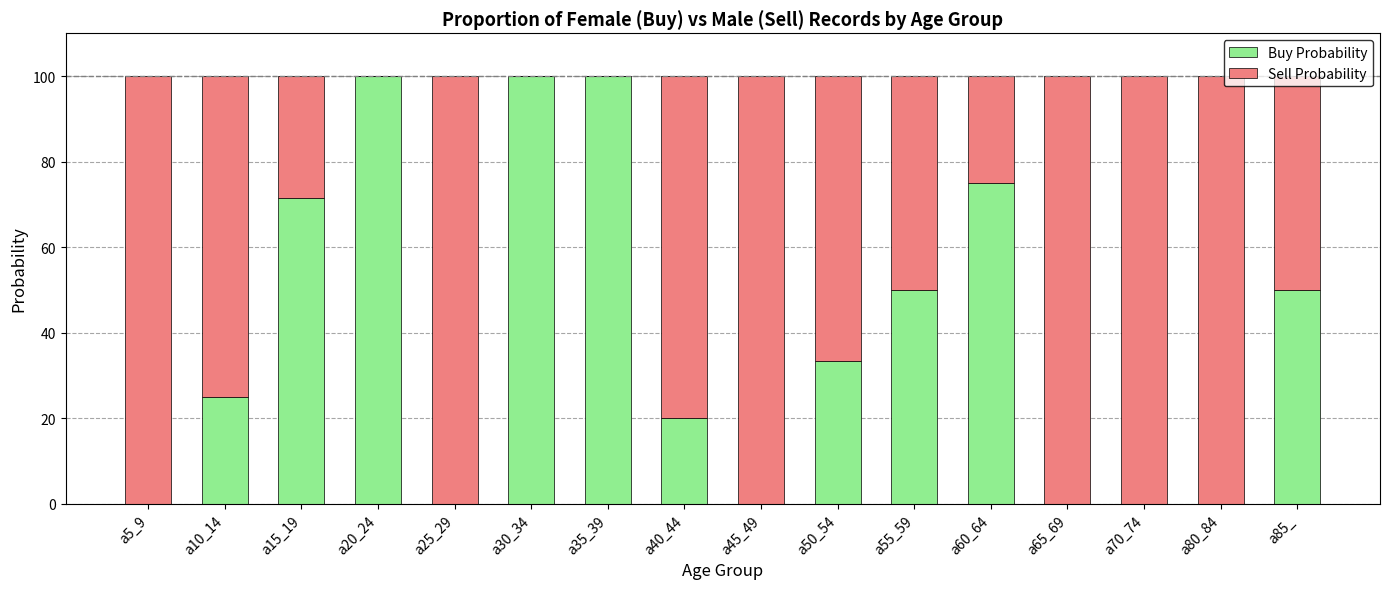

What is the highest value of the Buy Probability series?

100.0